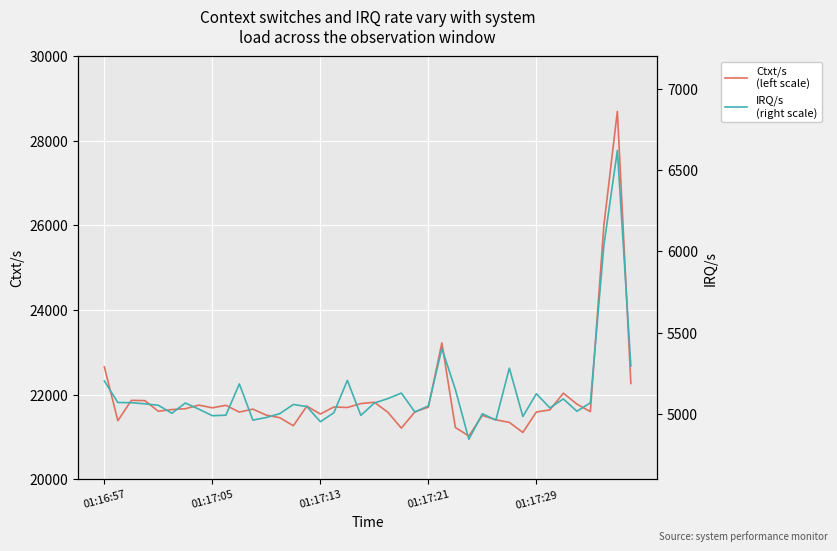

Where is Ctxt/s
(left scale) nearest to the value 24858?

37